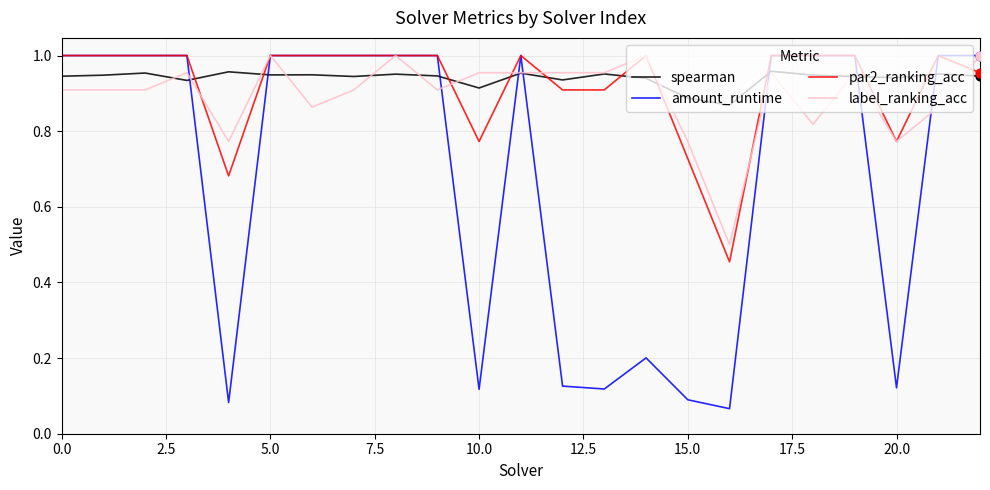

Which series has the largest range (max minus min)?

amount_runtime